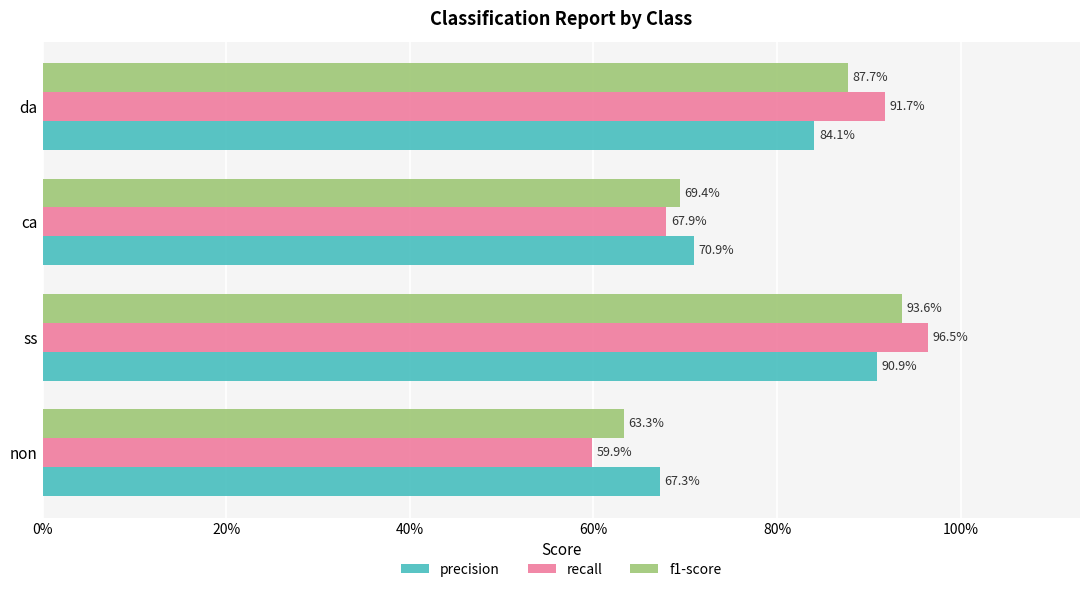

Which series has the largest range (max minus min)?

recall